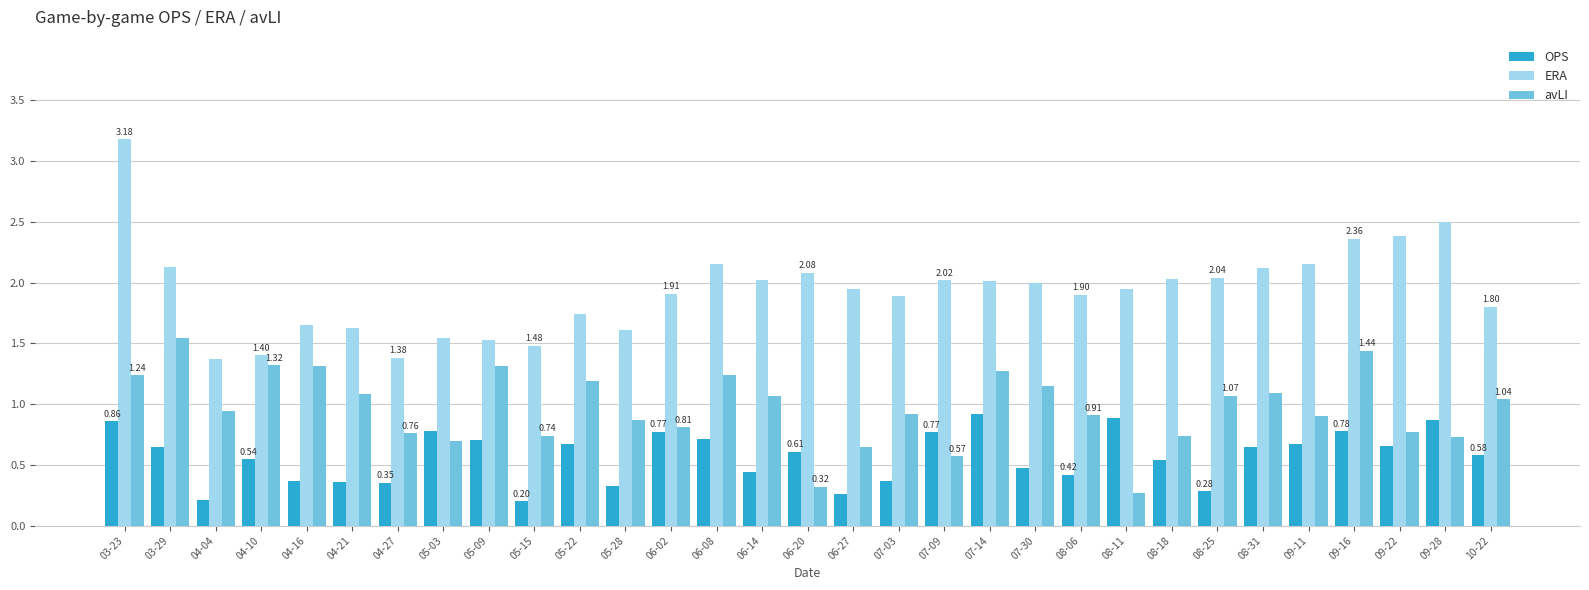

At which category is the sum across all series the highest?

03-23